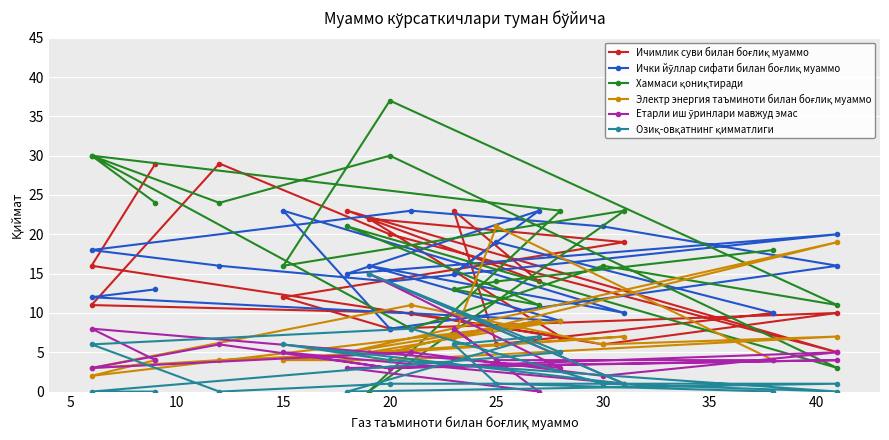

Rank the series by their maximum value, from lowest to highest.

Етарли иш ўринлари мавжуд эмас, Озиқ-овқатнинг қимматлиги, Электр энергия таъминоти билан боғлиқ муаммо, Ички йўллар сифати билан боғлиқ муаммо, Ичимлик суви билан боғлиқ муаммо, Хаммаси қониқтиради